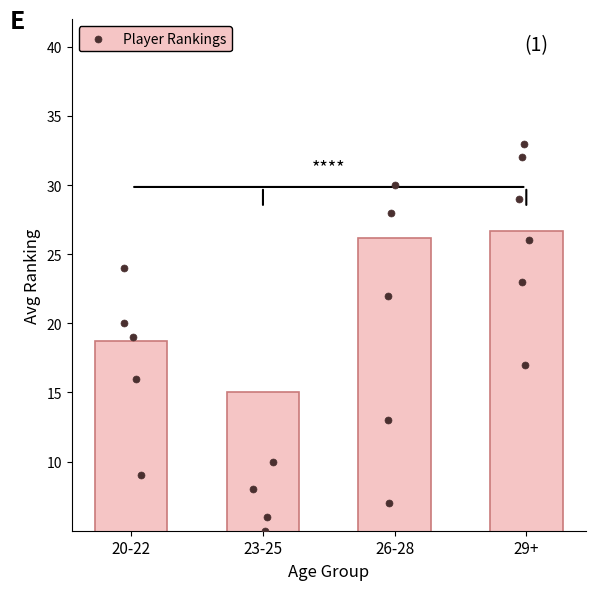

Which has a higher value, 23-25 or 26-28?

26-28